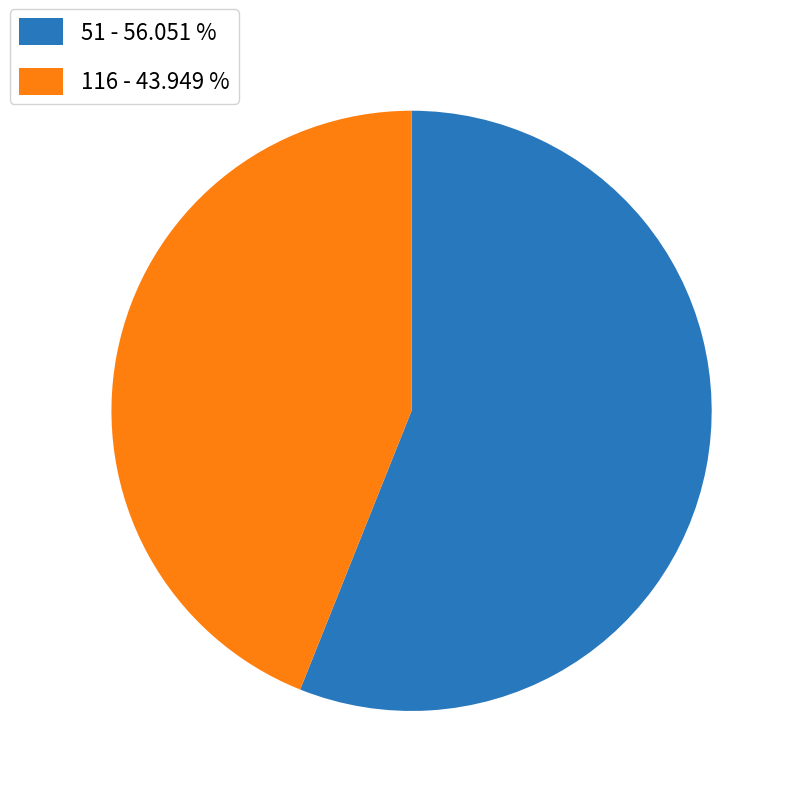

Count the number of slices in the pie.

2